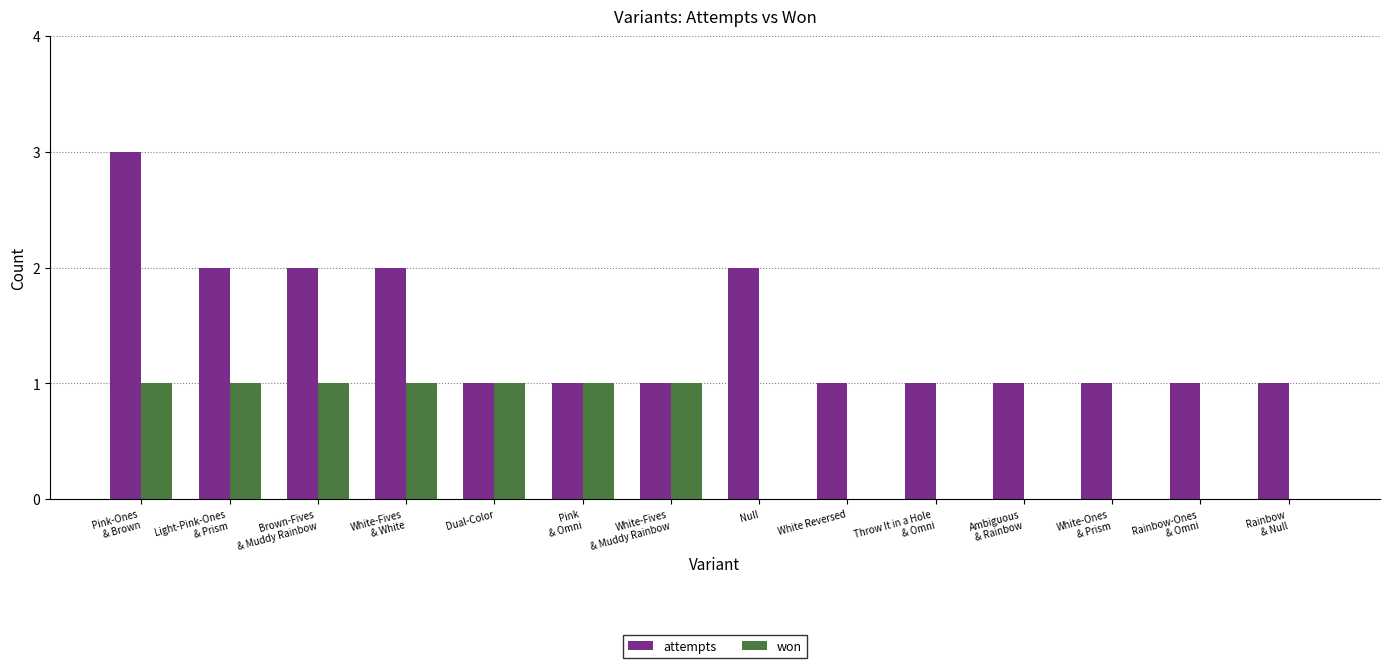

Is it true that won equals 0 at Rainbow-Ones
& Omni?

True